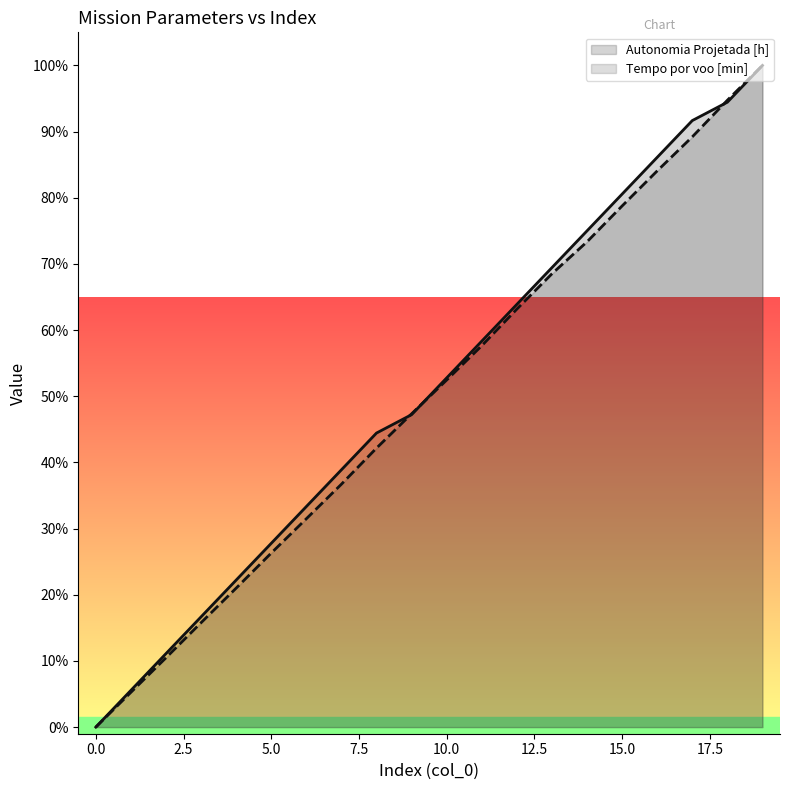

Which category has the highest value in the Tempo por voo [min] series?

19